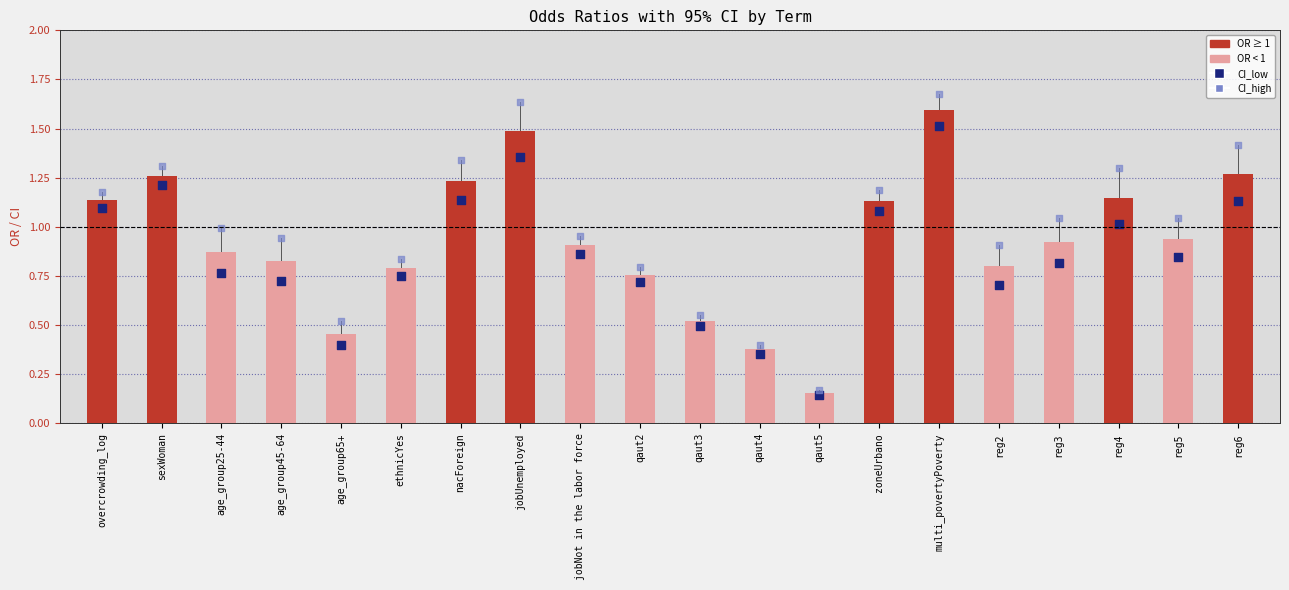

At which category is the sum across all series the highest?

multi_povertyPoverty